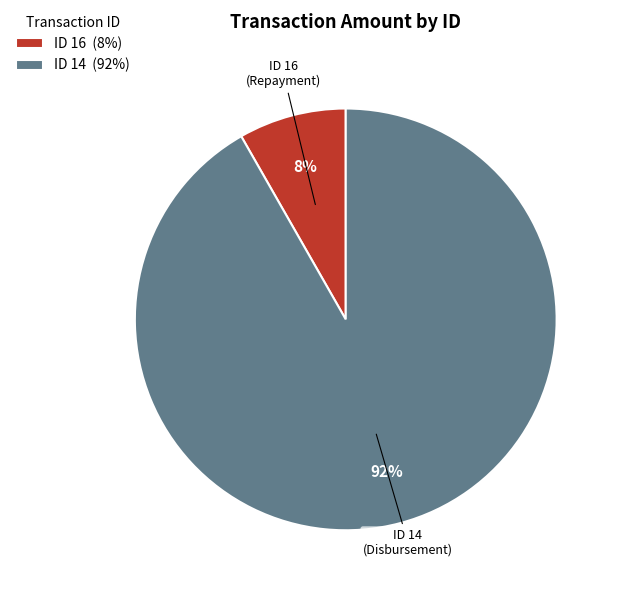

What is the largest slice in the pie chart?

ID 14 (92%)